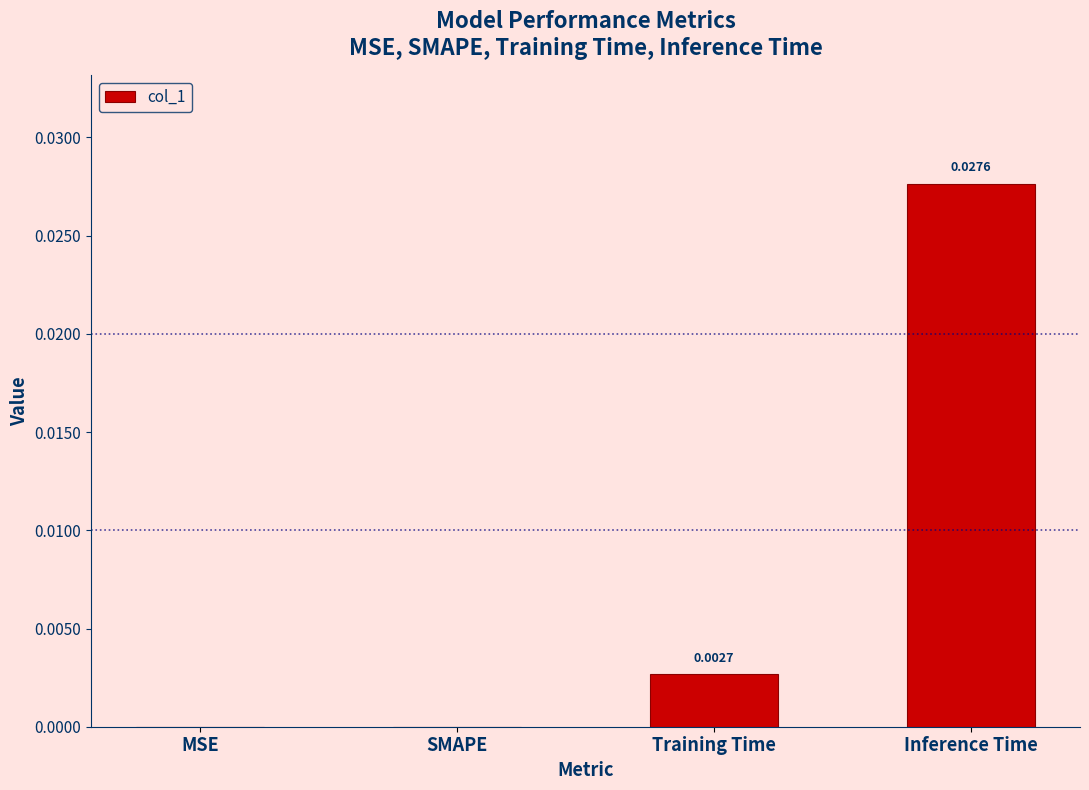

Between Training Time and MSE, which is larger?

Training Time